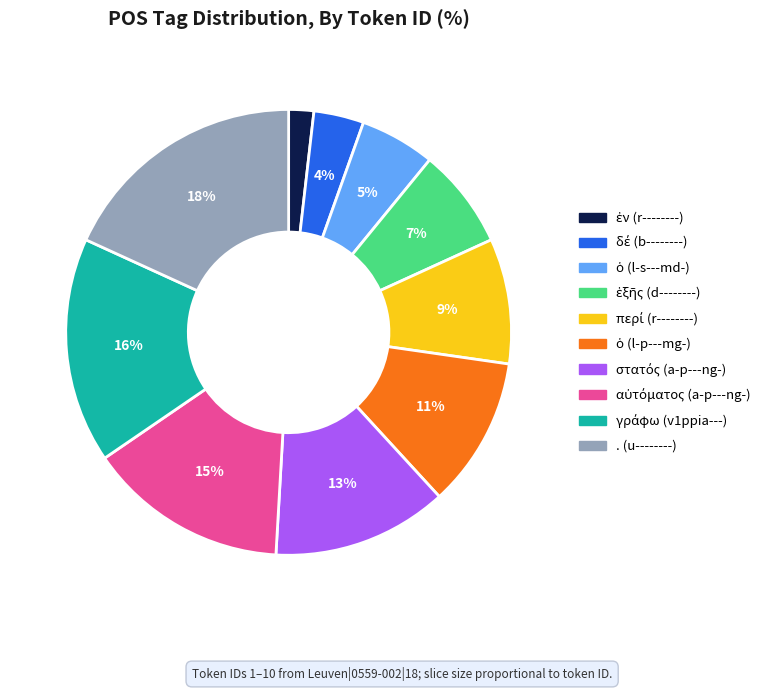

Count the number of slices in the pie.

10